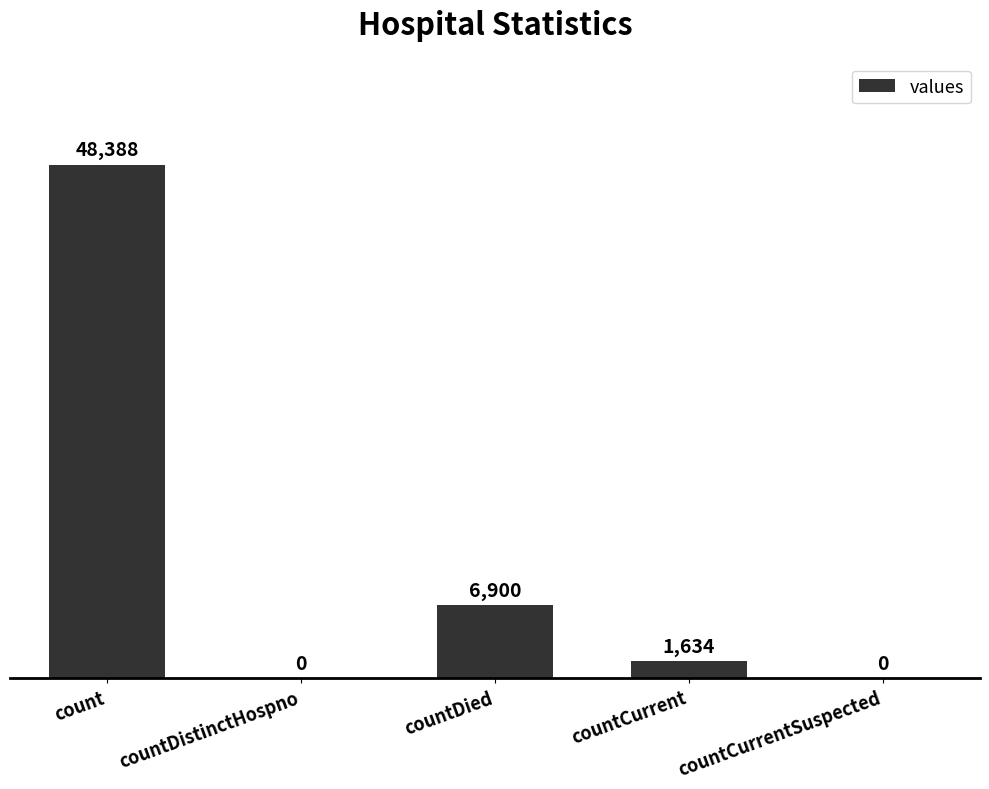

What is the maximum value shown in the chart?

48388